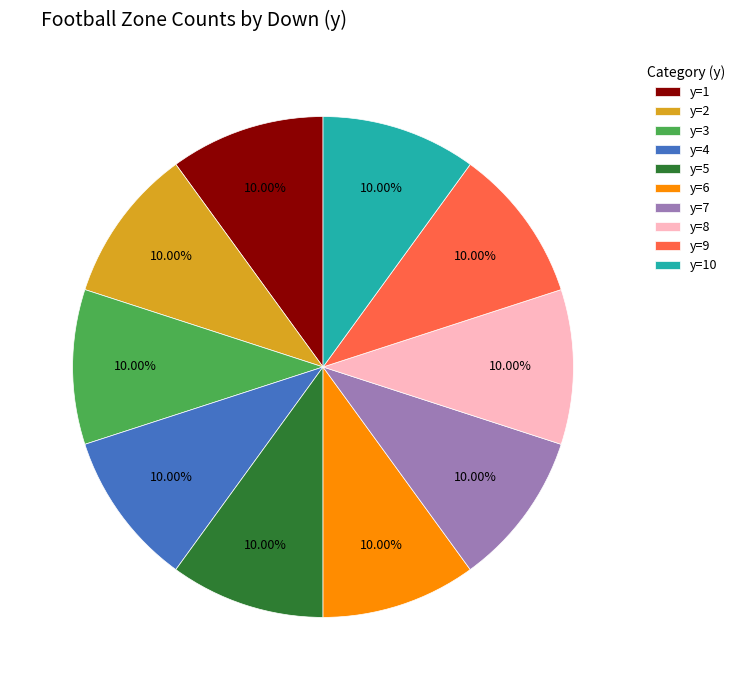

Is y=5 the majority of the pie?

No